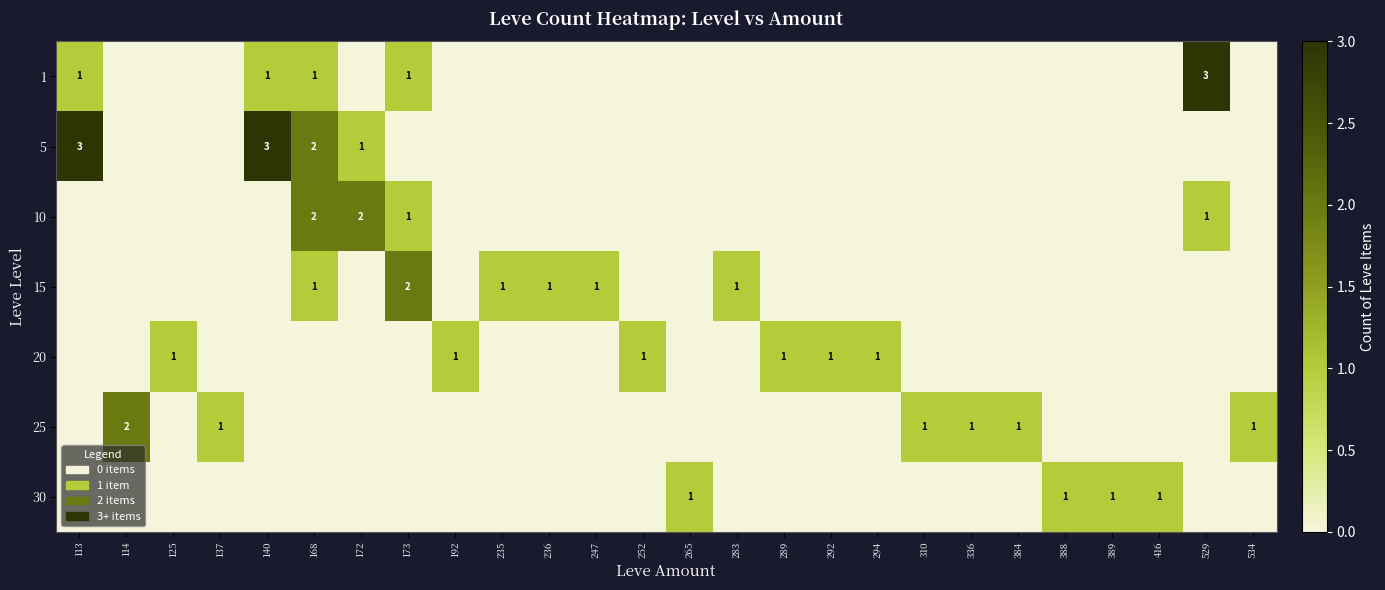

What is the spread (max minus min) of values at 265?

1